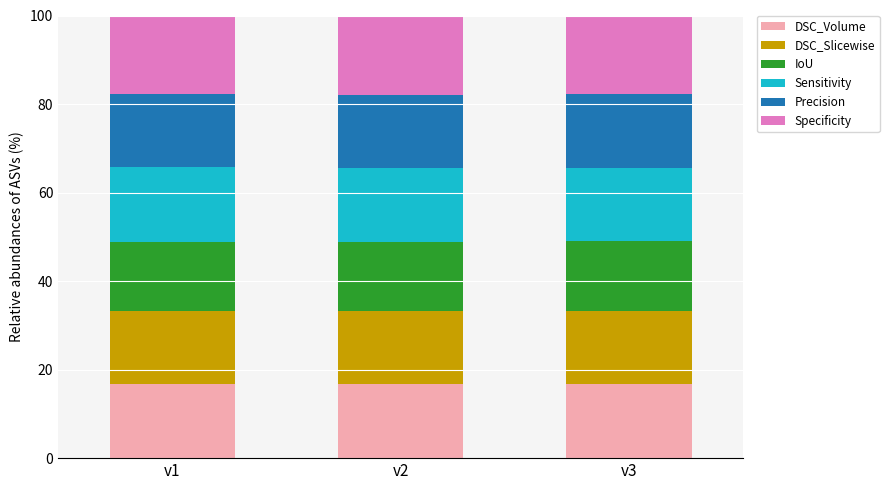

What is the maximum value for DSC_Volume?

16.7